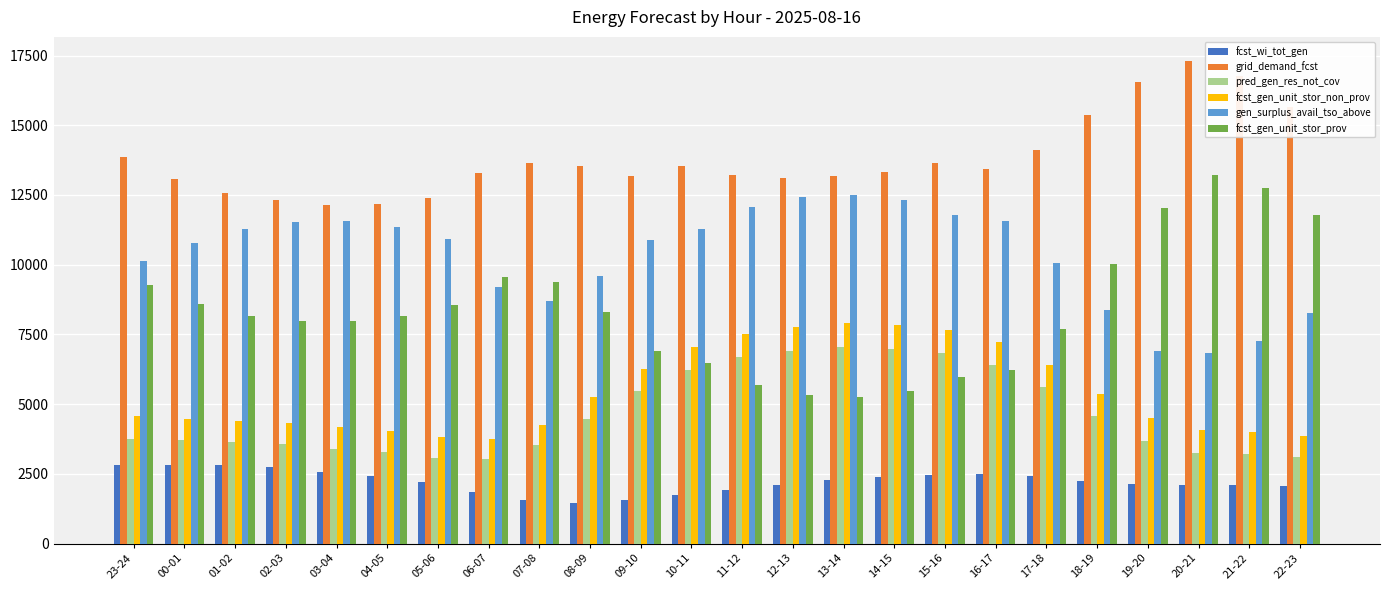

What is the label of the 8th bar from the left?

06-07